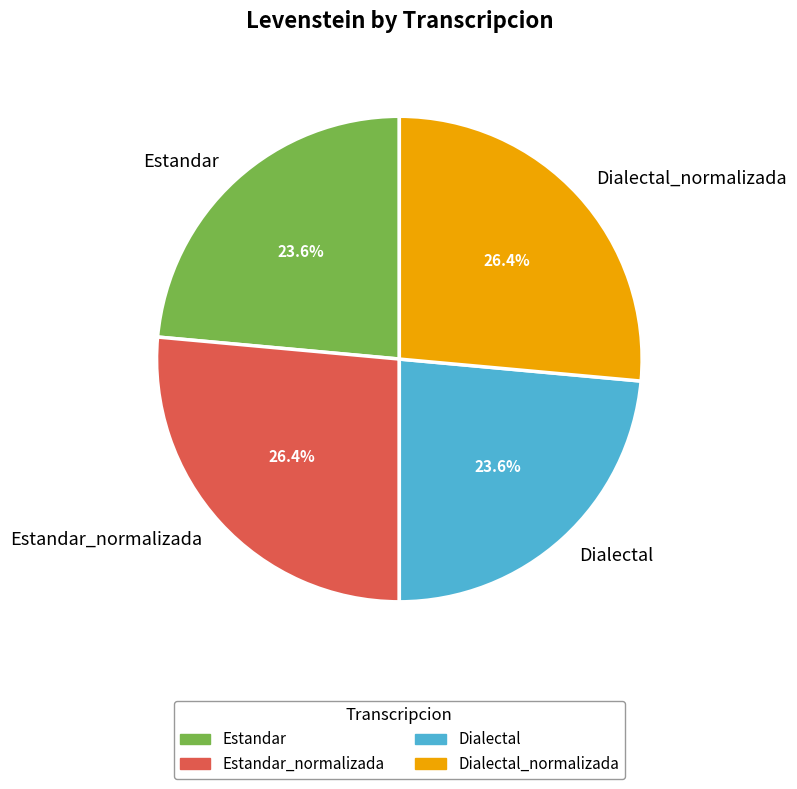

Between Dialectal and Dialectal_normalizada, which is larger?

Dialectal_normalizada